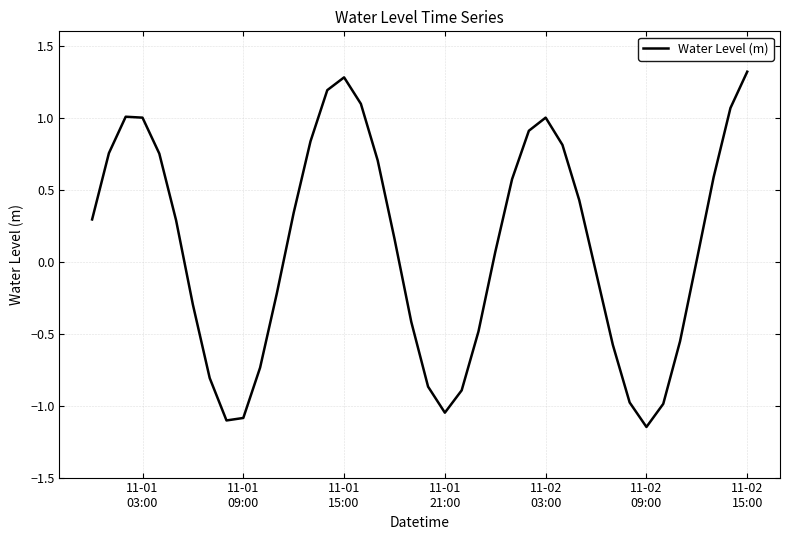

Does the chart have visible grid lines?

Yes